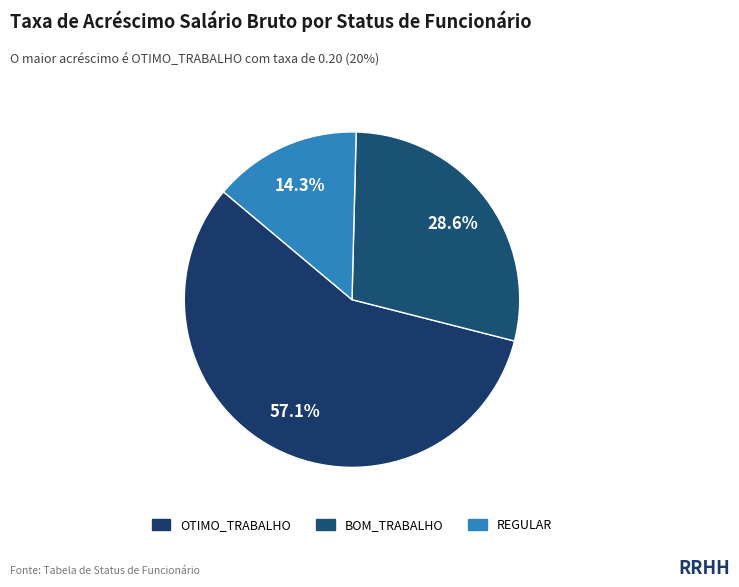

How many slices are in this pie chart?

3